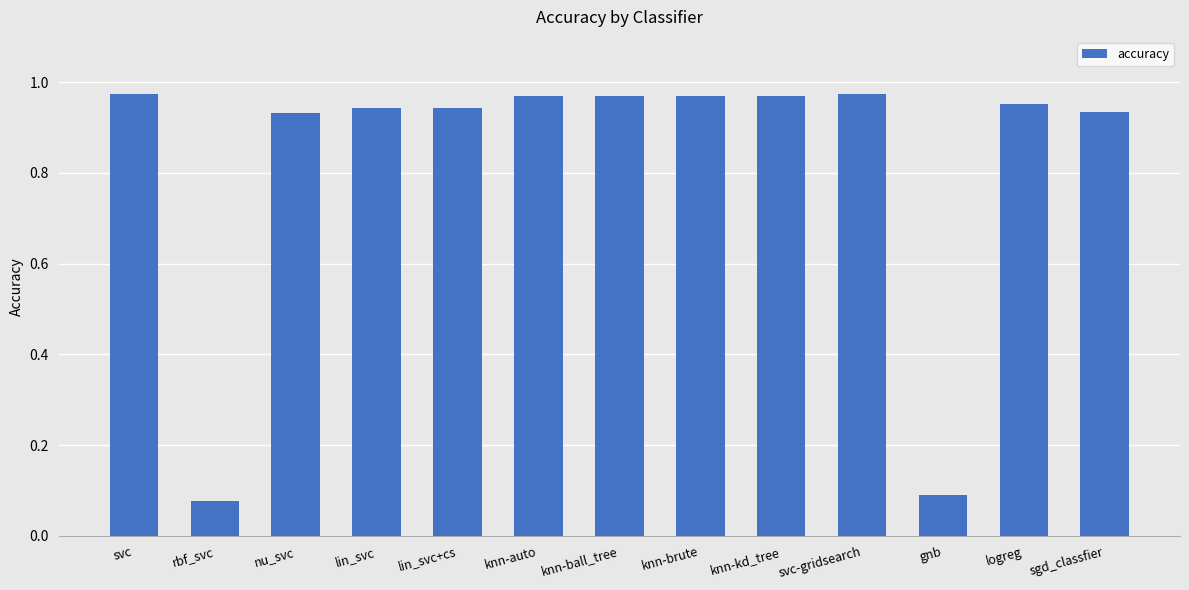

What is the sum of the values at lin_svc and svc?

1.9